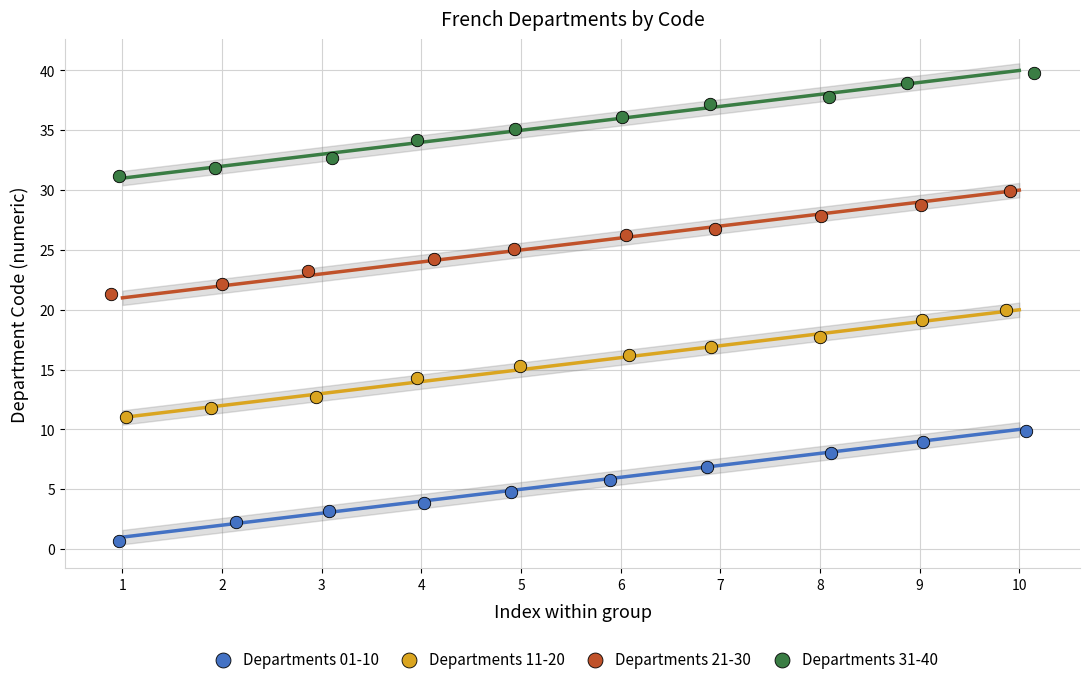

Which series reaches the minimum Y coordinate?

Departments 01-10